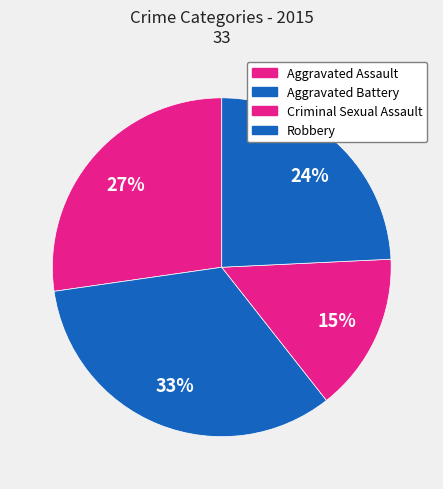

Which category has the biggest portion of the pie?

Aggravated Battery